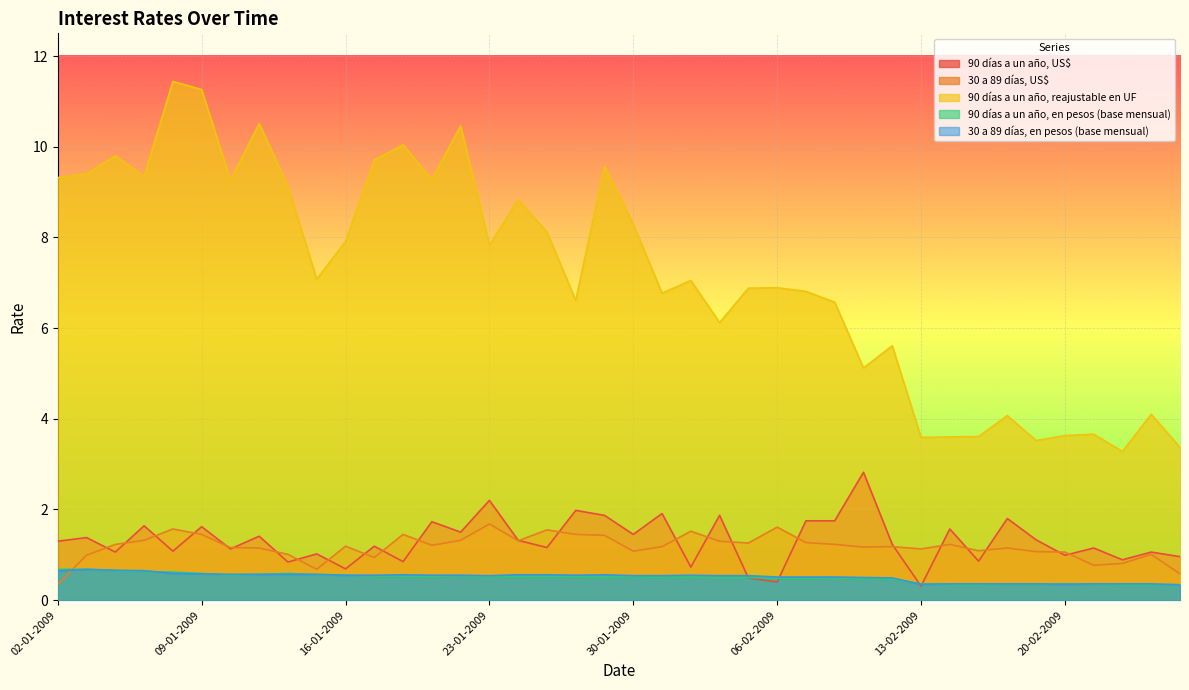

True or false: 90 días a un año, reajustable en UF and 30 a 89 días, US$ intersect in this chart.

False